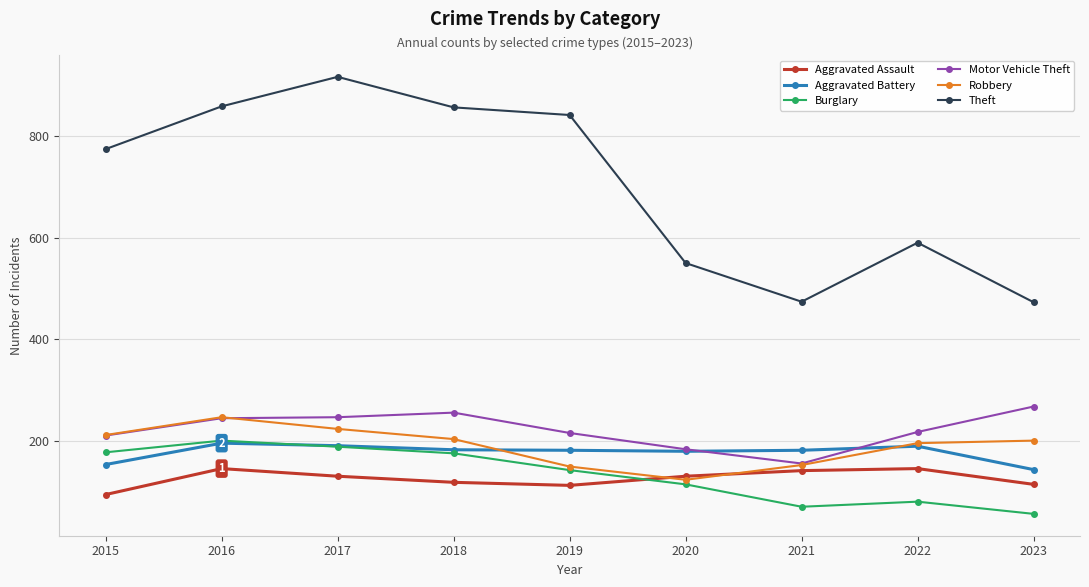

How many categories are shown in the chart?

9